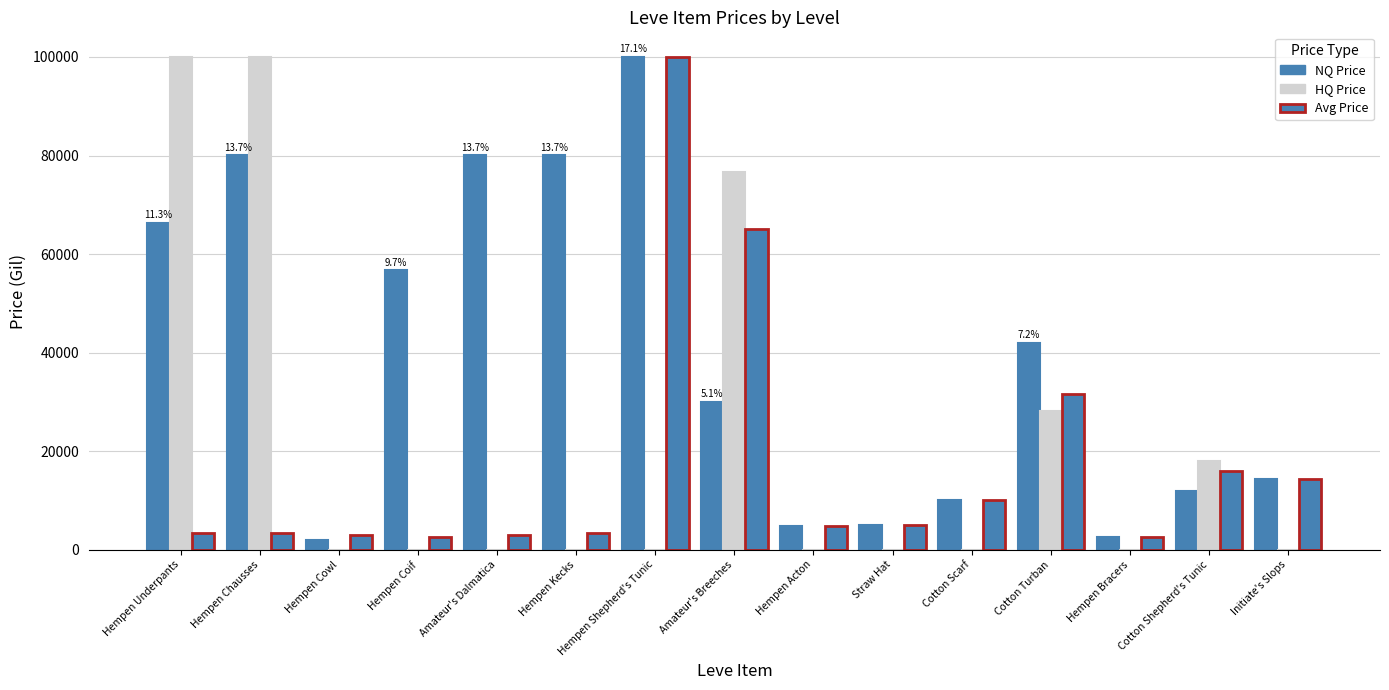

The Avg Price series shows 8709.3 at Straw Hat. True or false?

False